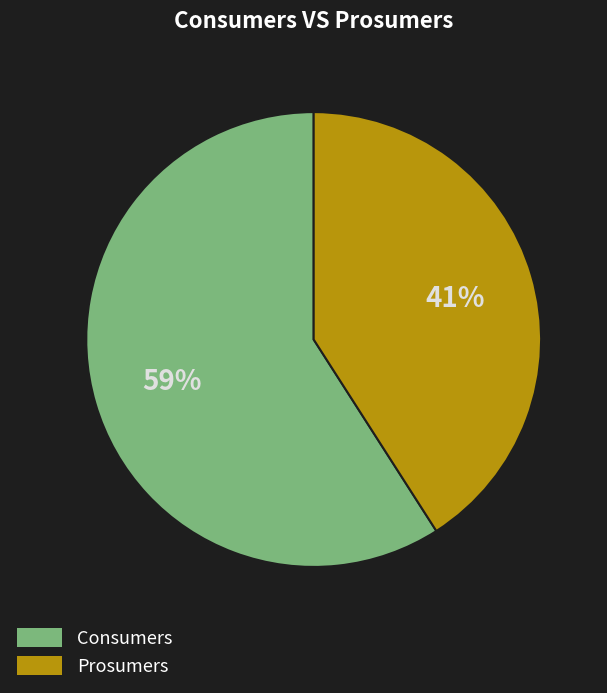

What is the largest slice in the pie chart?

Consumers